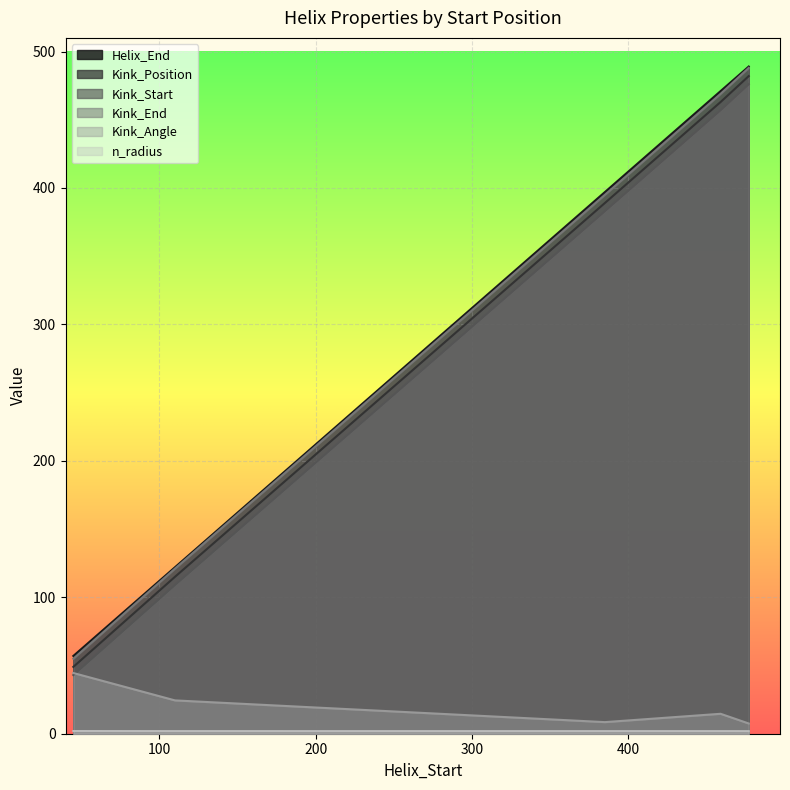

Which series changed the most between 110 and 477?

Helix_End